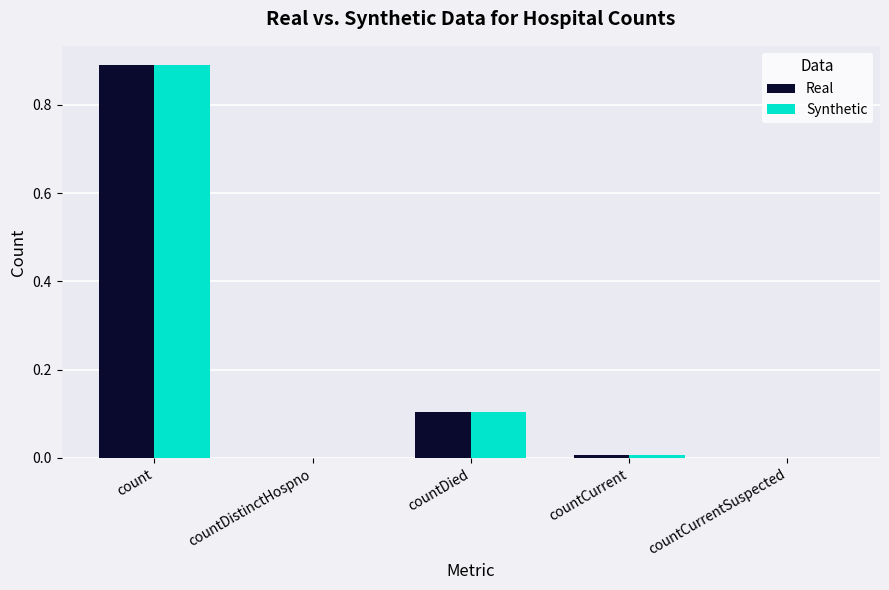

At which category does the chart reach its peak across all series?

count